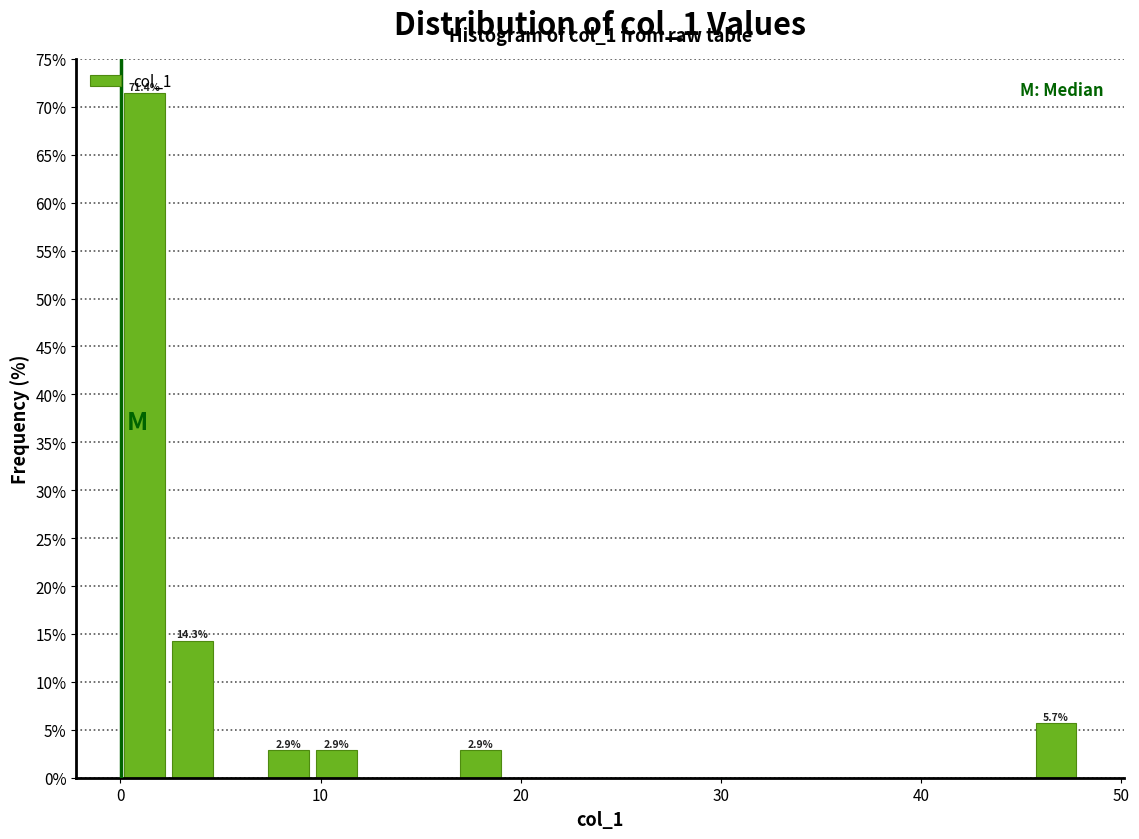

Read against the x-axis, roughly where is the centre of the tallest bar?

1